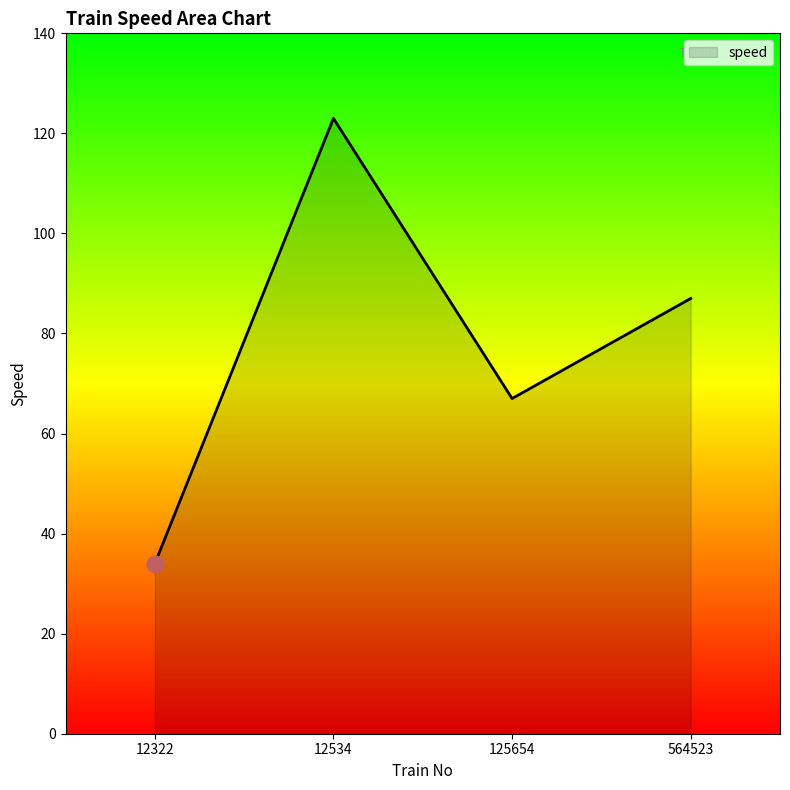

Is it true that the value at 12534 is 35?

False